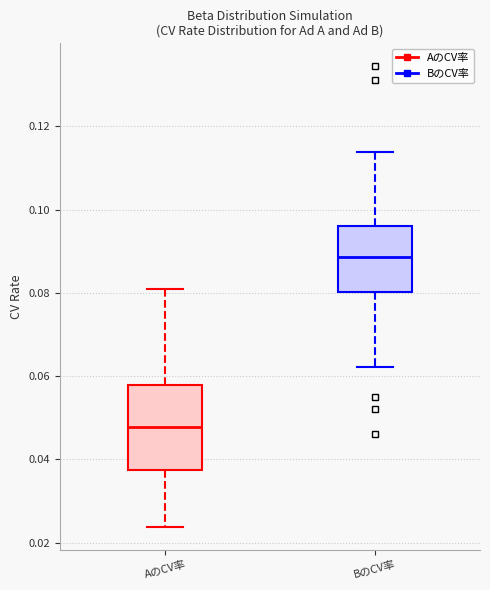

Reading left to right, read every box against the y-axis: the position of its median line, the range the box covers, and the ends of its whiskers. The values are not printed on the chart, so give them approximately, as read against the axis.

AのCV率: median 0.048, box 0.038 to 0.058, whiskers 0.024 to 0.080
BのCV率: median 0.088, box 0.080 to 0.096, whiskers 0.062 to 0.114